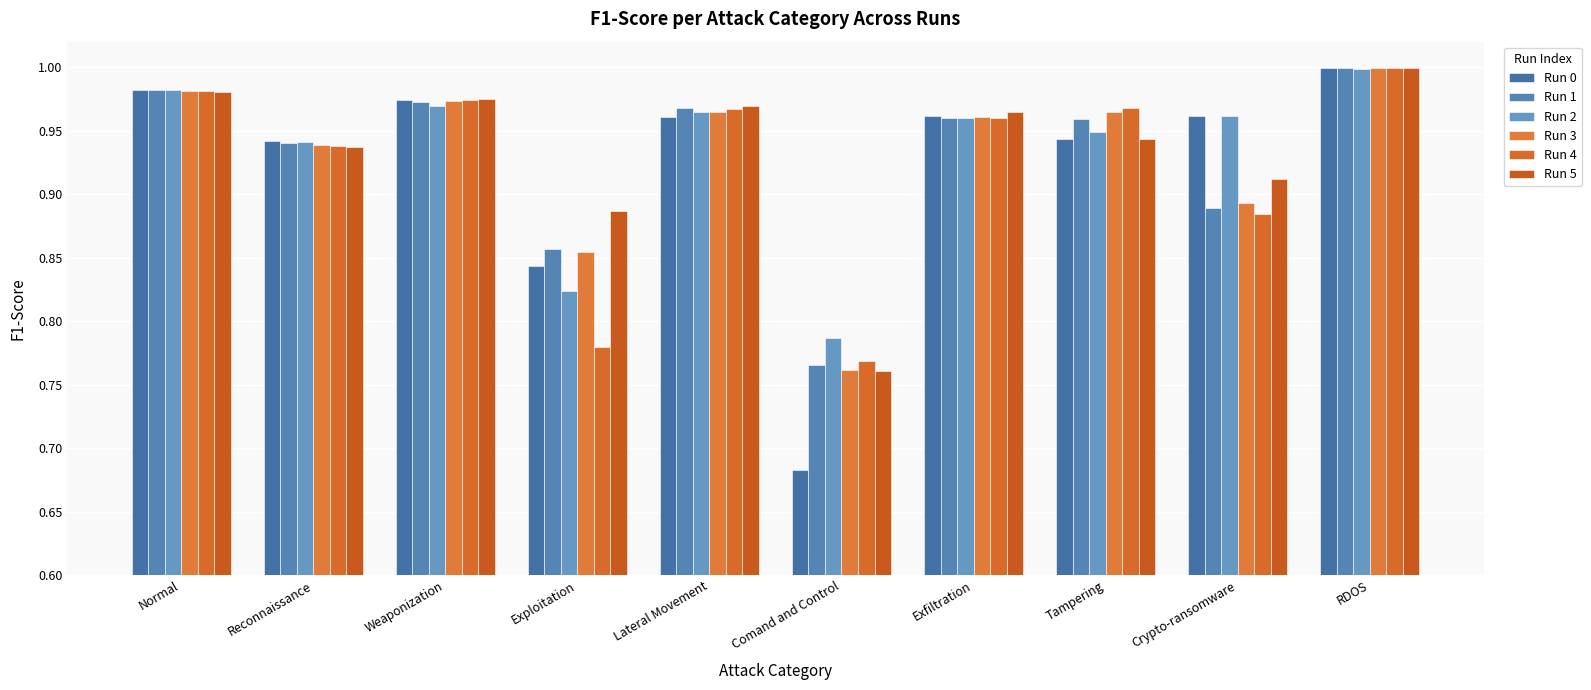

Reading right to left, extract all data points from this chart.

Run 0: 1.0	1.0	0.9	1.0	0.7	1.0	0.8	1.0	0.9	1.0
Run 1: 1.0	0.9	1.0	1.0	0.8	1.0	0.9	1.0	0.9	1.0
Run 2: 1.0	1.0	0.9	1.0	0.8	1.0	0.8	1.0	0.9	1.0
Run 3: 1.0	0.9	1.0	1.0	0.8	1.0	0.9	1.0	0.9	1.0
Run 4: 1.0	0.9	1.0	1.0	0.8	1.0	0.8	1.0	0.9	1.0
Run 5: 1.0	0.9	0.9	1.0	0.8	1.0	0.9	1.0	0.9	1.0